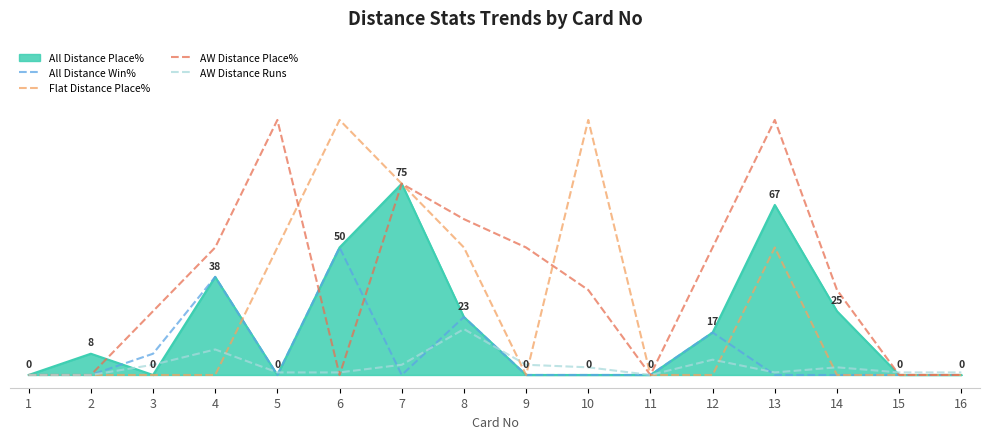

What are all the series names shown in the legend?

All Distance Place%, All Distance Win%, Flat Distance Place%, AW Distance Place%, AW Distance Runs